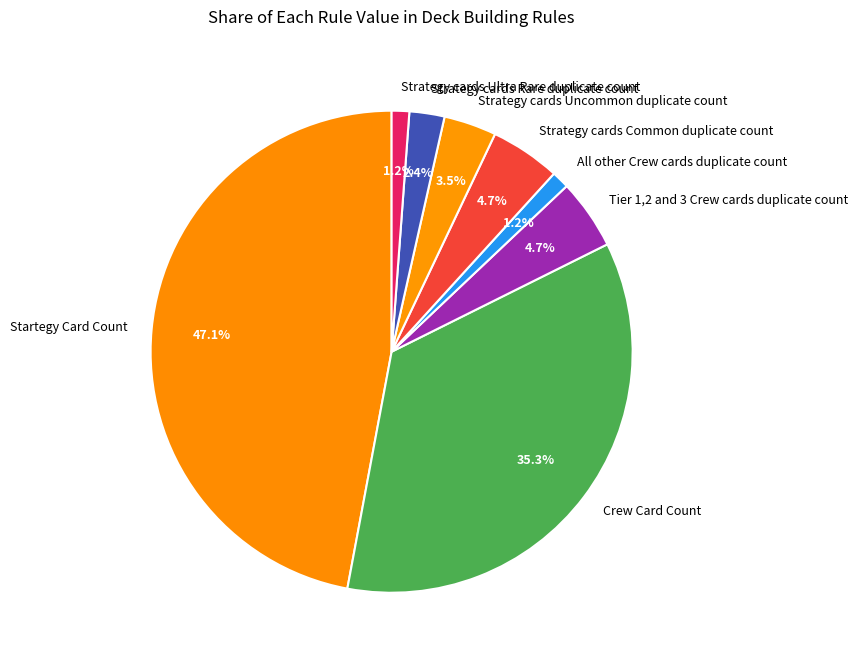

Is there a majority slice in this chart?

No